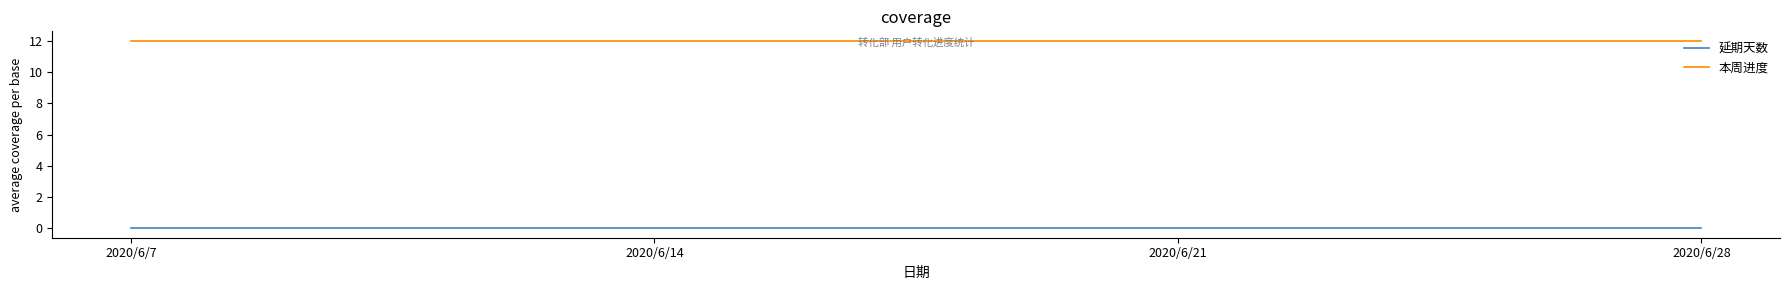

How many series are shown in this chart?

2